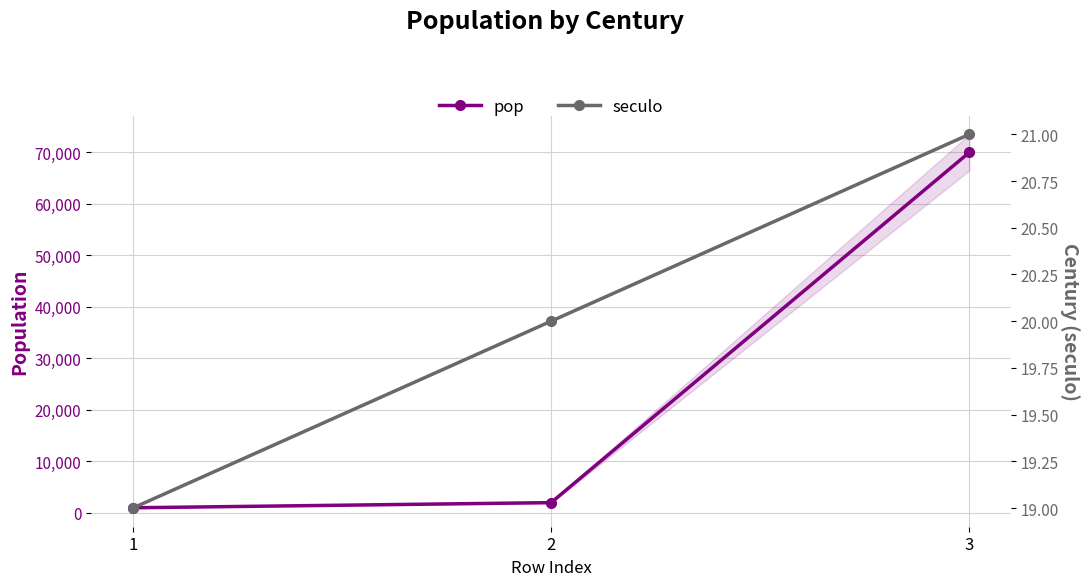

What is the approximate value of seculo at 2?

20